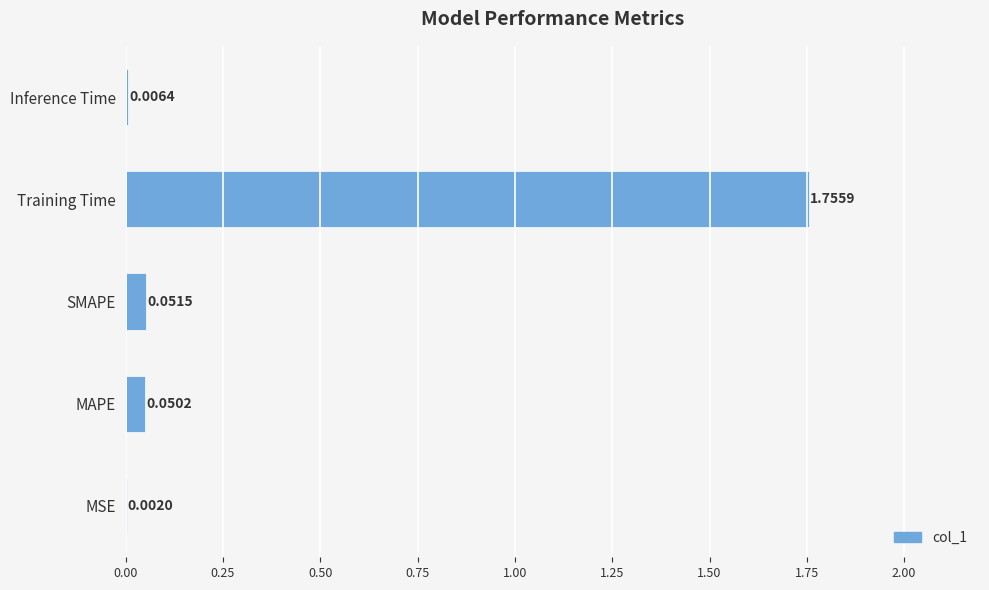

Which label corresponds to the largest value in the chart?

Training Time